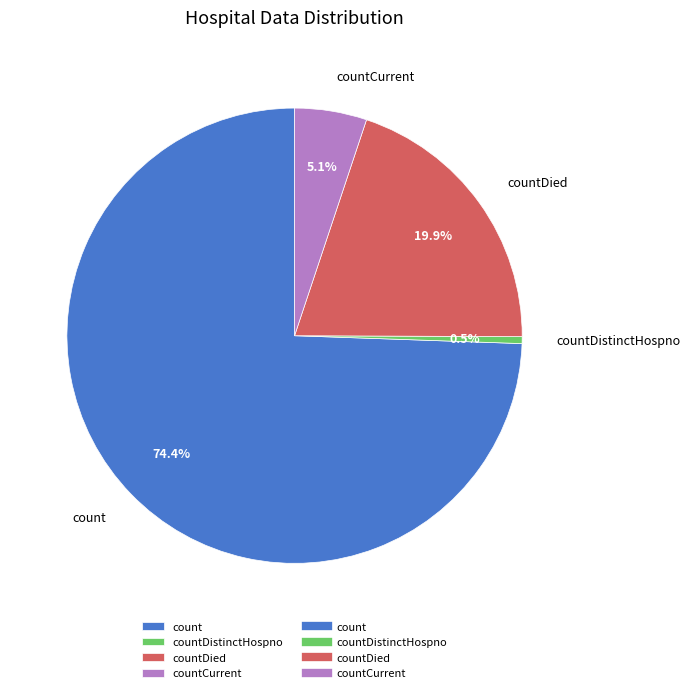

How many segments does this pie chart have?

4